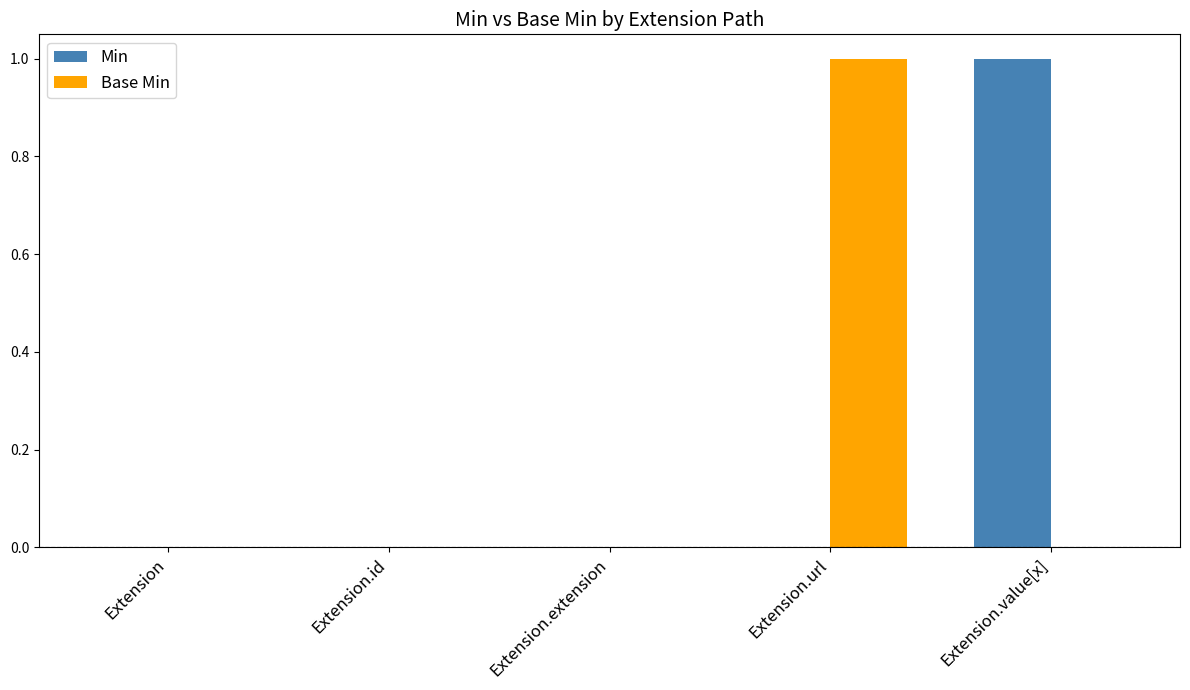

The value of Base Min at Extension.value[x] is -1. True or false?

False